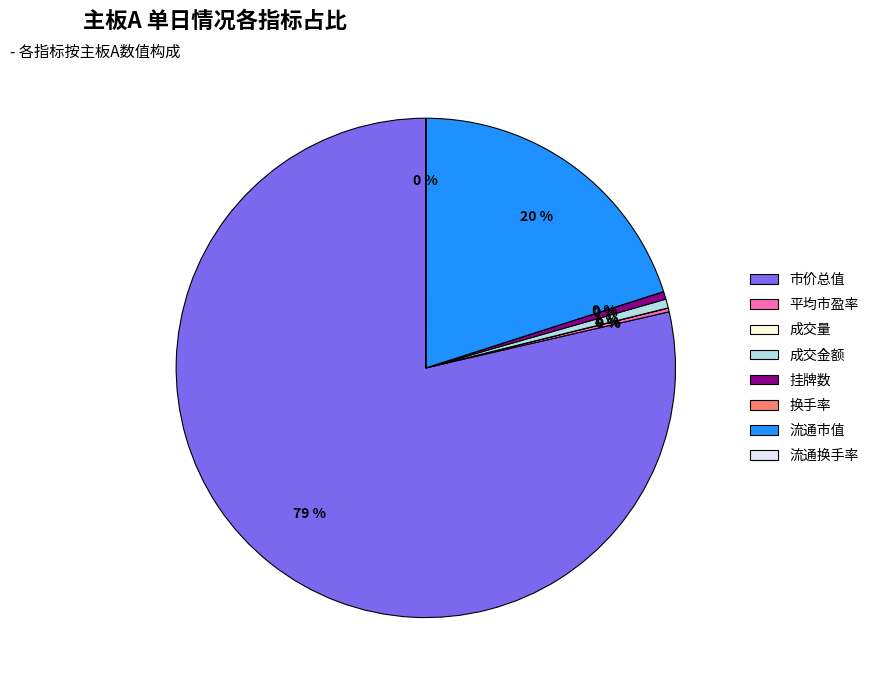

What percentage is the 流通市值 slice, to the nearest percent?

20%